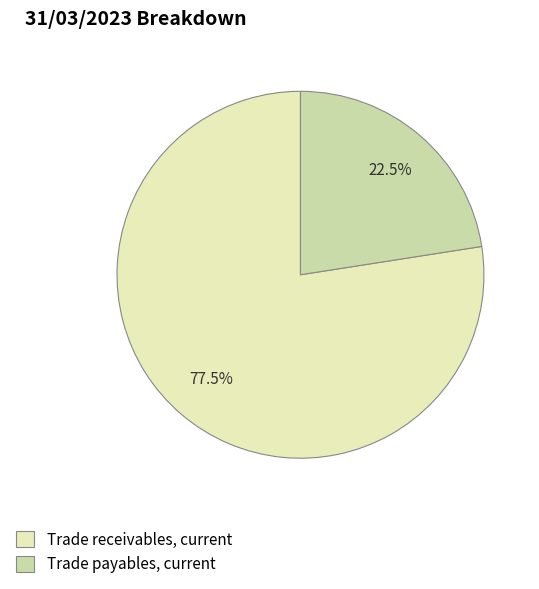

How many segments does this pie chart have?

2